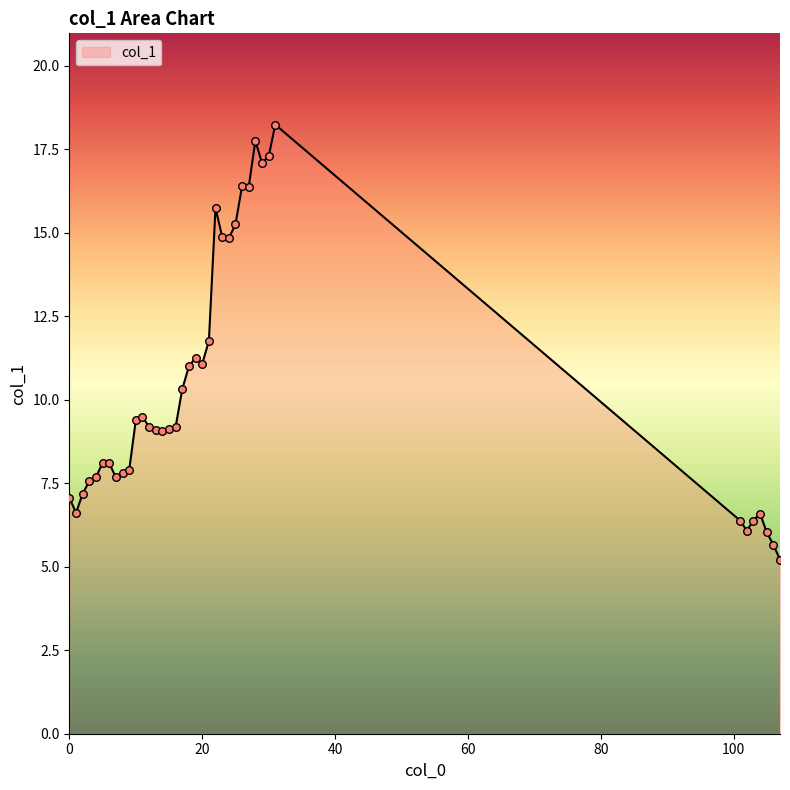

What is the greatest value displayed?

18.2